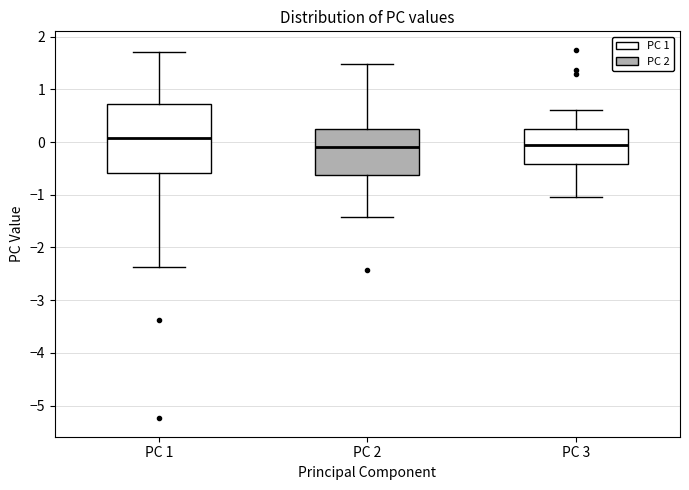

Reading left to right, transcribe this box plot: for each box, give where its median line is, the range the box spans, and where its two whiskers end, as read against the y-axis. The values are not printed on the chart, so give them approximately, as read against the axis.

PC 1: median 0.1, box -0.6 to 0.7, whiskers -2.4 to 1.7
PC 2: median -0.1, box -0.6 to 0.3, whiskers -1.4 to 1.5
PC 3: median -0.1, box -0.4 to 0.3, whiskers -1.0 to 0.6